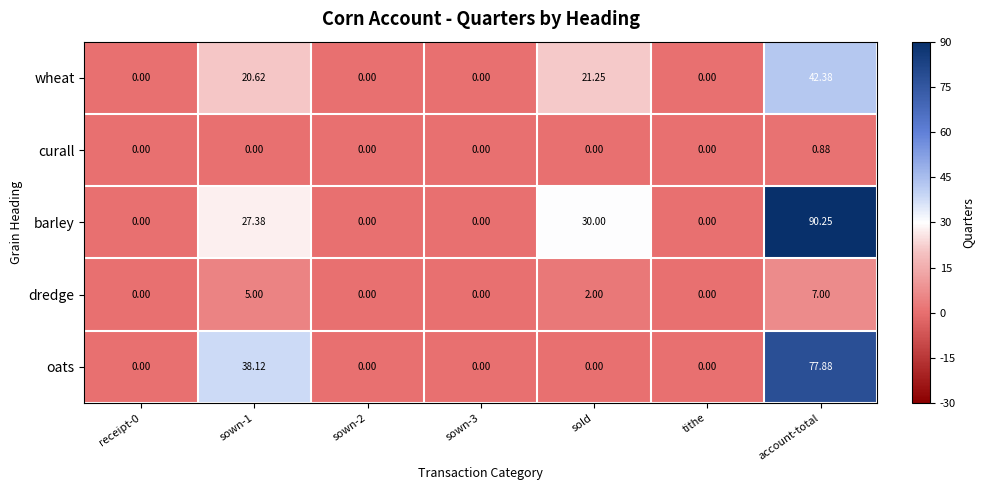

At how many categories does at least one series exceed 23?

3